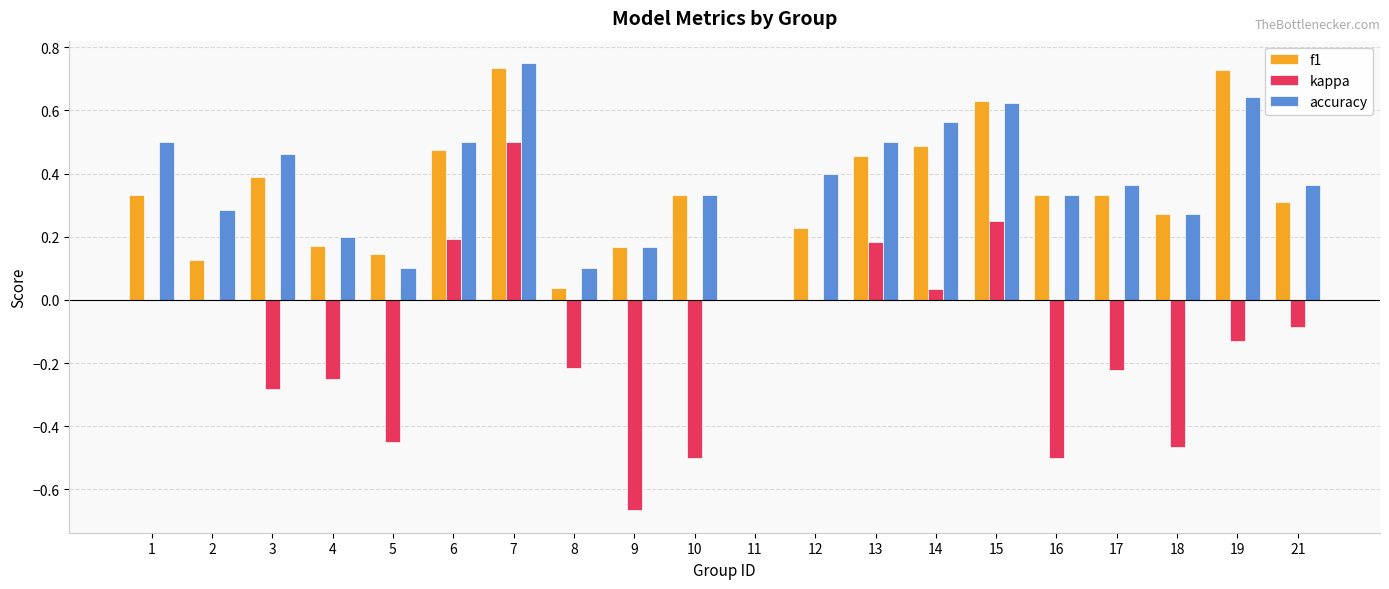

What is the sum of all f1 values?

6.7